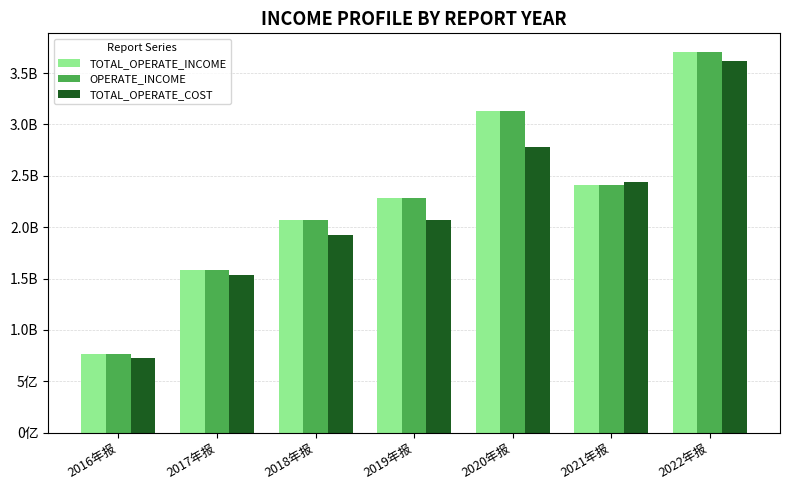

Does the chart contain any negative values?

No